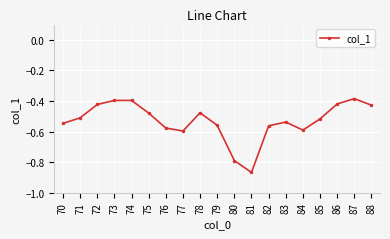

What is the difference between the maximum and minimum values?

0.5